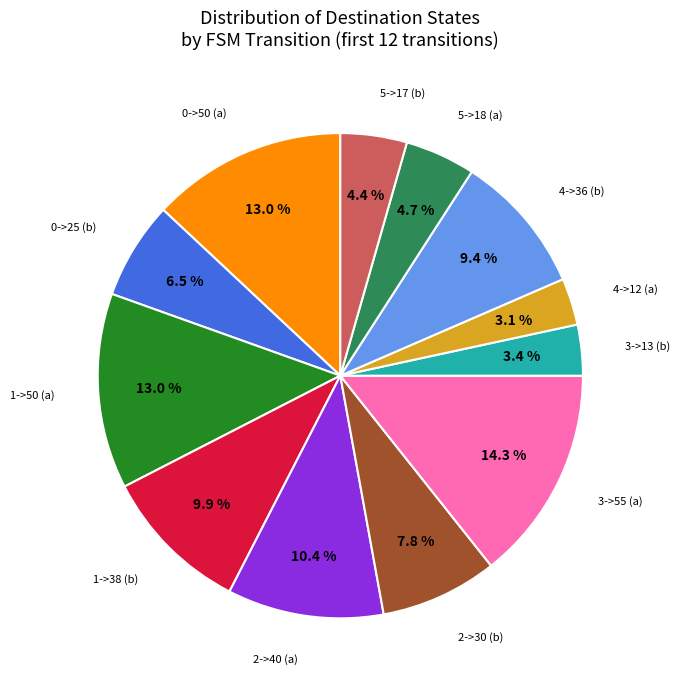

Is there any slice that represents more than half of the pie?

No